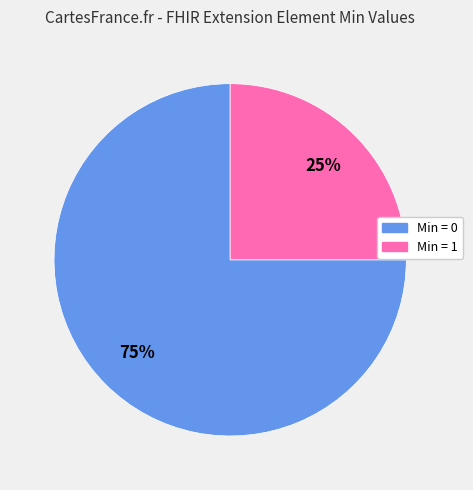

To the nearest percent, what is the average slice percentage?

50%